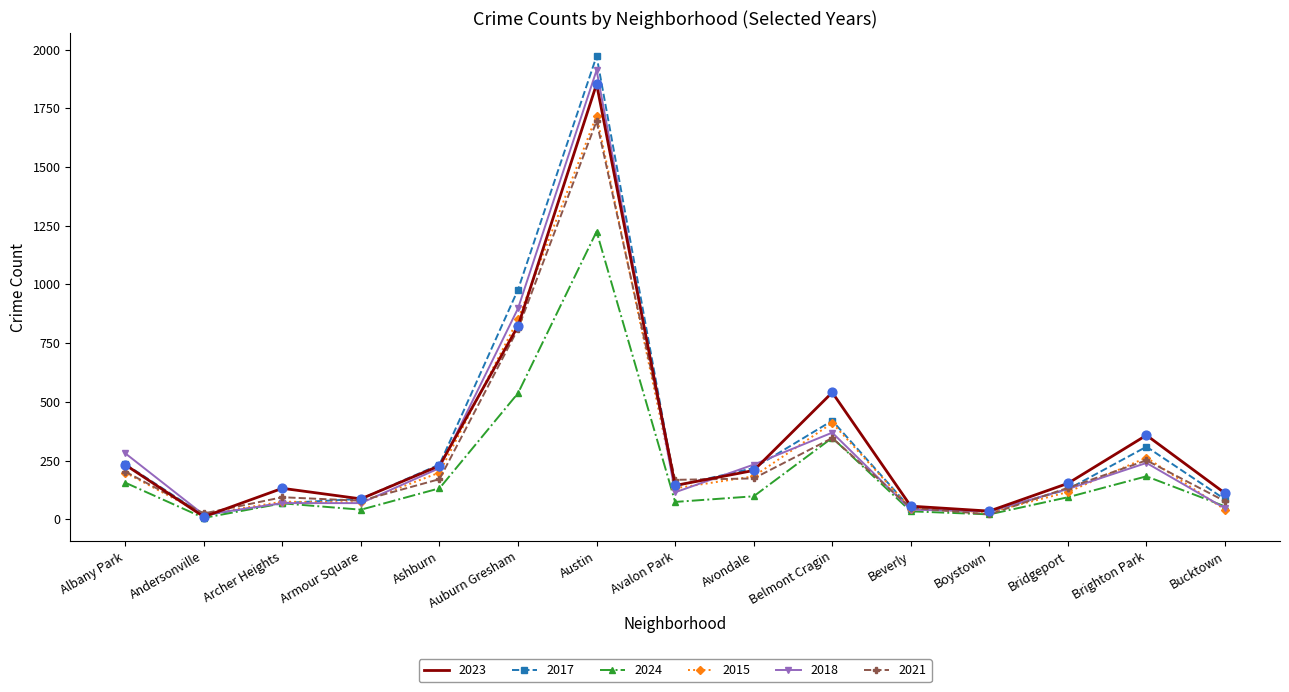

What is the total value across all series at Archer Heights?

507